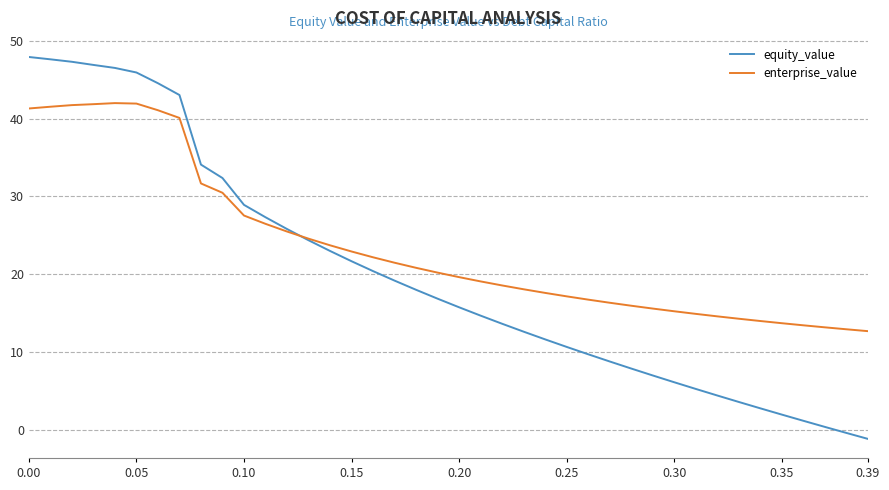

What is the minimum value shown in the chart?

-1.1